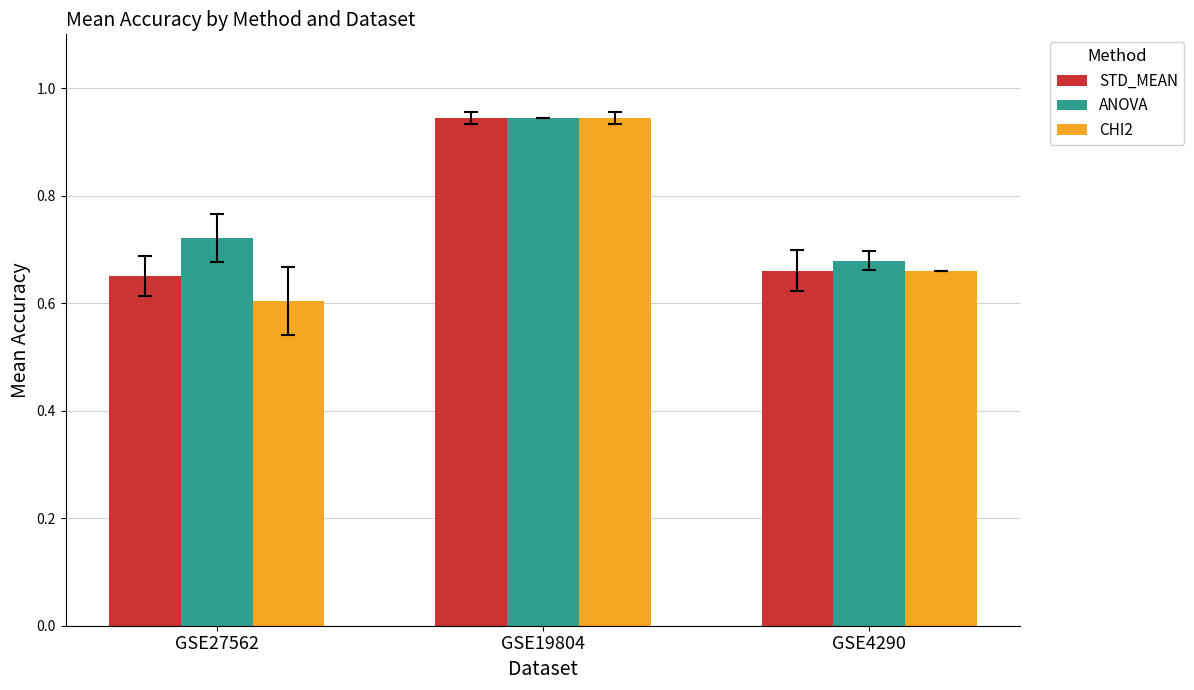

How many groups of bars are there?

3